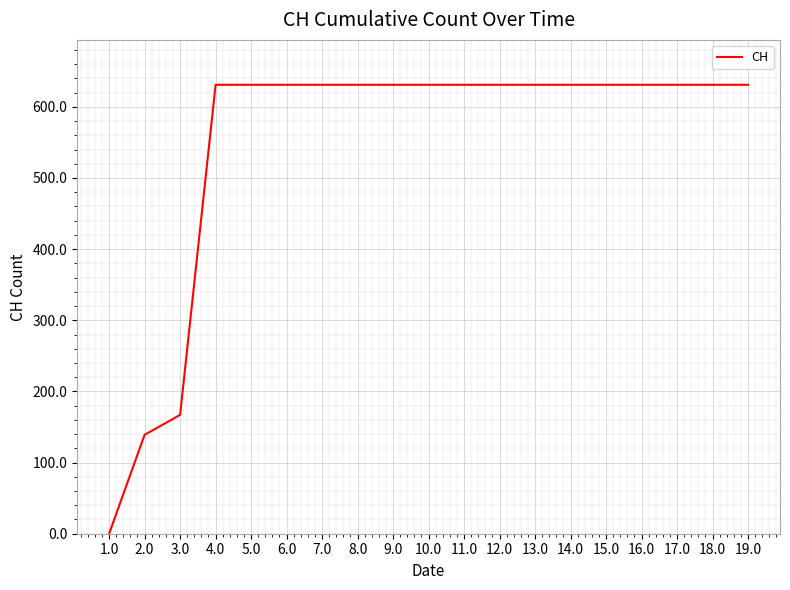

The chart shows a value of 631 at 8.0. True or false?

True